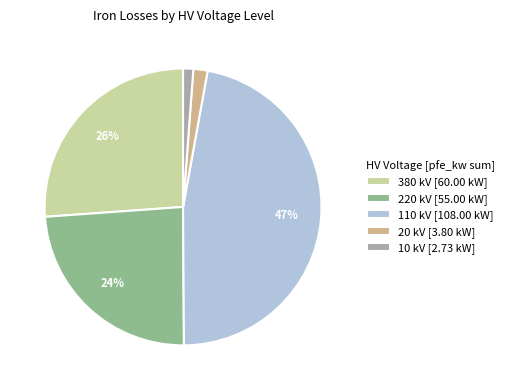

Does 10 account for over 50% of the chart?

No